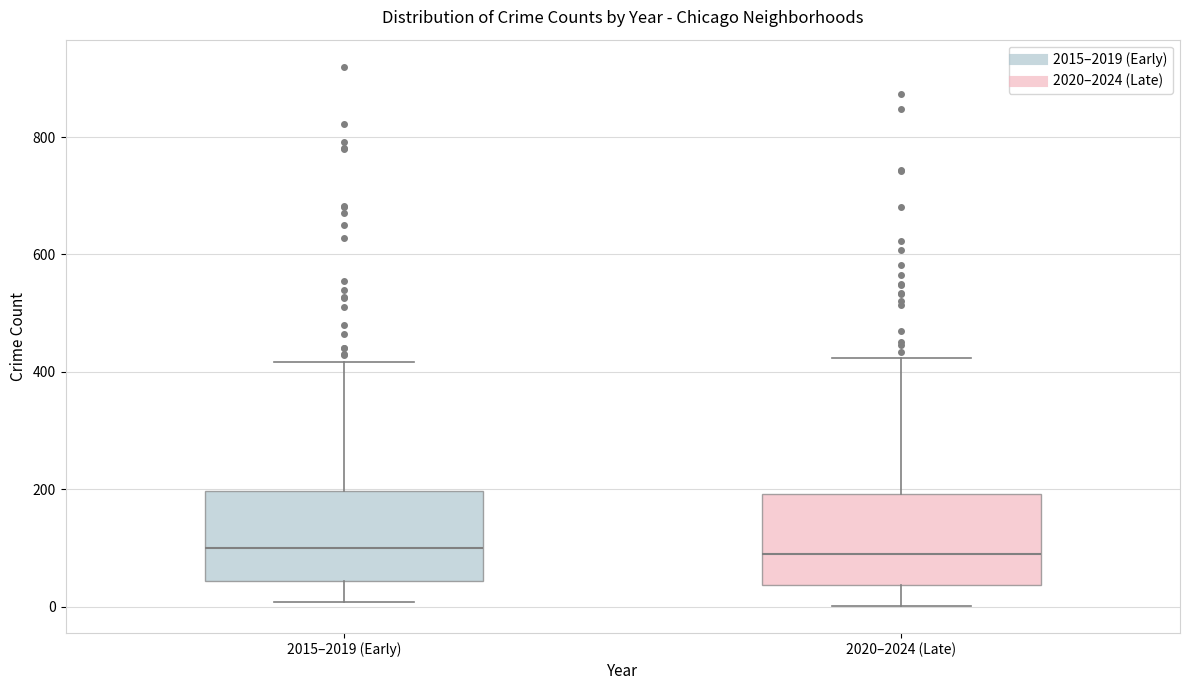

Reading left to right, read every box against the y-axis: the position of its median line, the range the box covers, and the ends of its whiskers. The values are not printed on the chart, so give them approximately, as read against the axis.

2015–2019 (Early): median 100, box 40 to 200, whiskers 0 to 420
2020–2024 (Late): median 80, box 40 to 200, whiskers 0 to 420